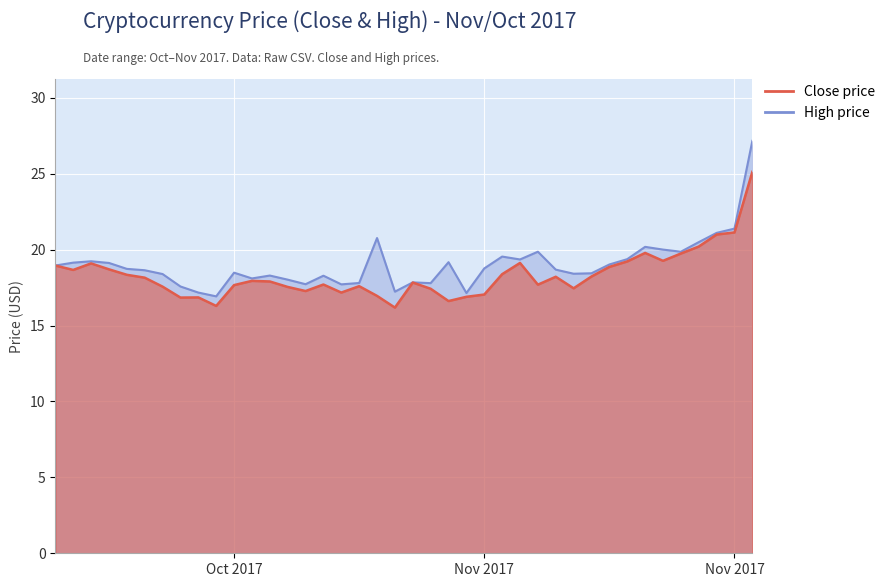

The value of High at 23/10/2017 is 16.9. True or false?

True